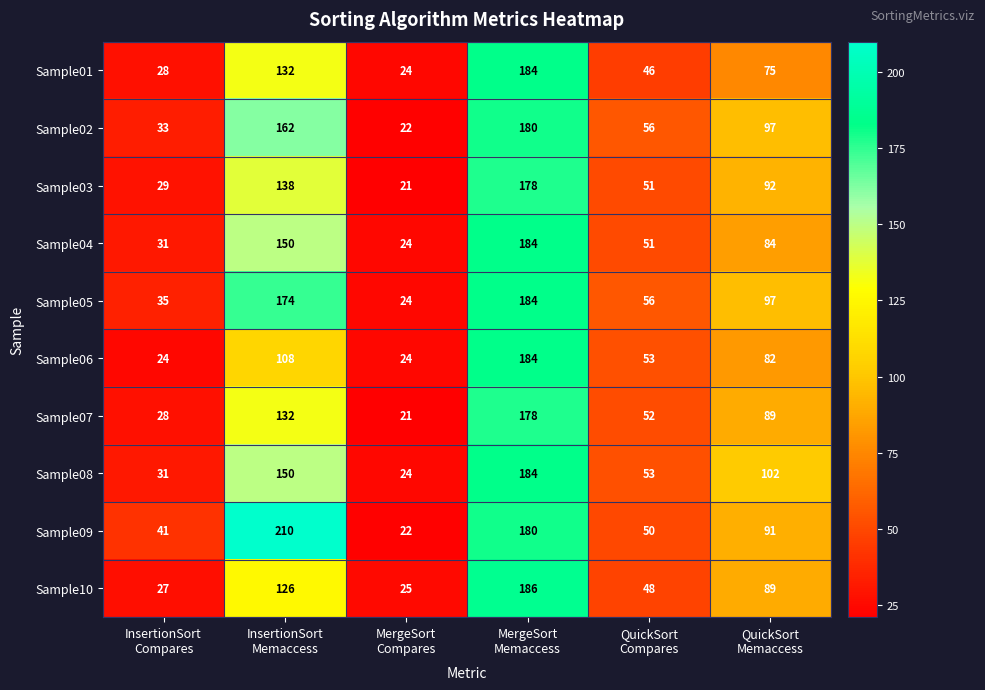

What is the difference between the maximum and second lowest values in the Sample05 series?

149